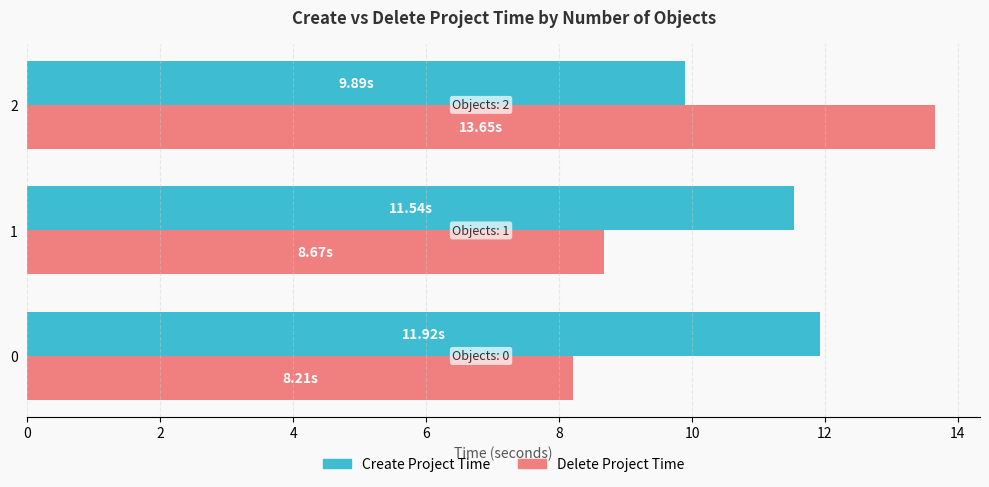

What is the difference between the highest and lowest values at 1?

2.9